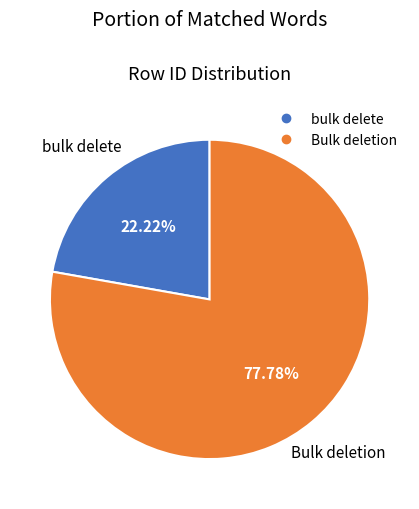

How many slices are in this pie chart?

2